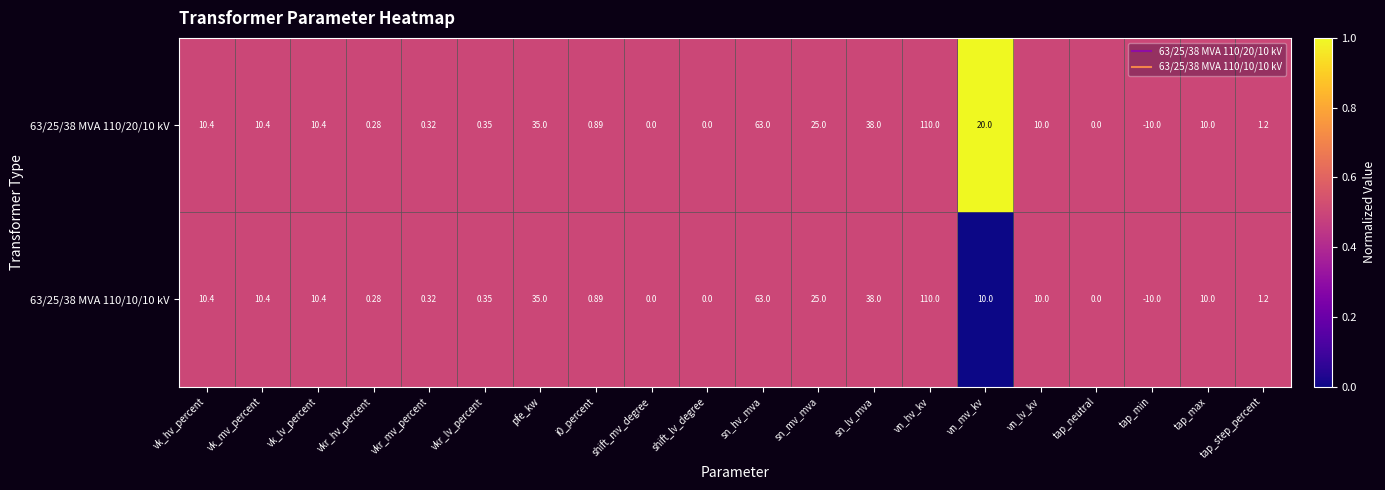

Where is 63/25/38 MVA 110/20/10 kV nearest to the value 50?

sn_lv_mva